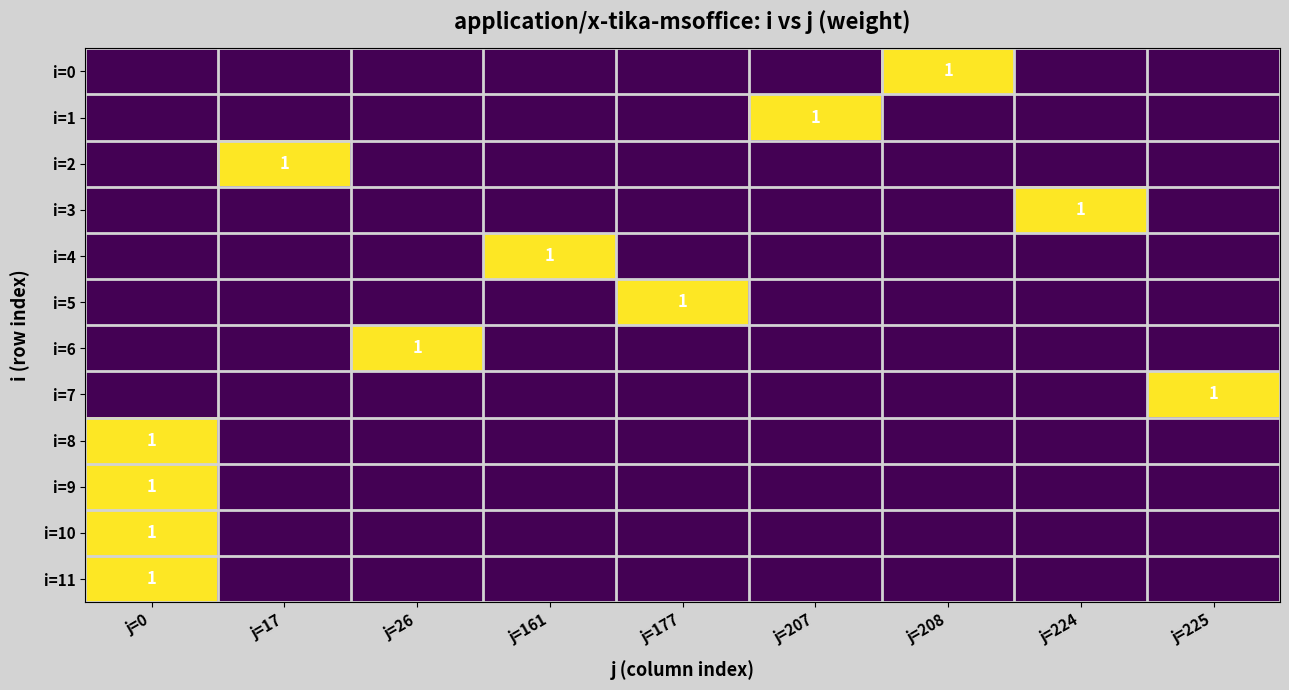

Between j=26 and j=207, which is larger?

j=26